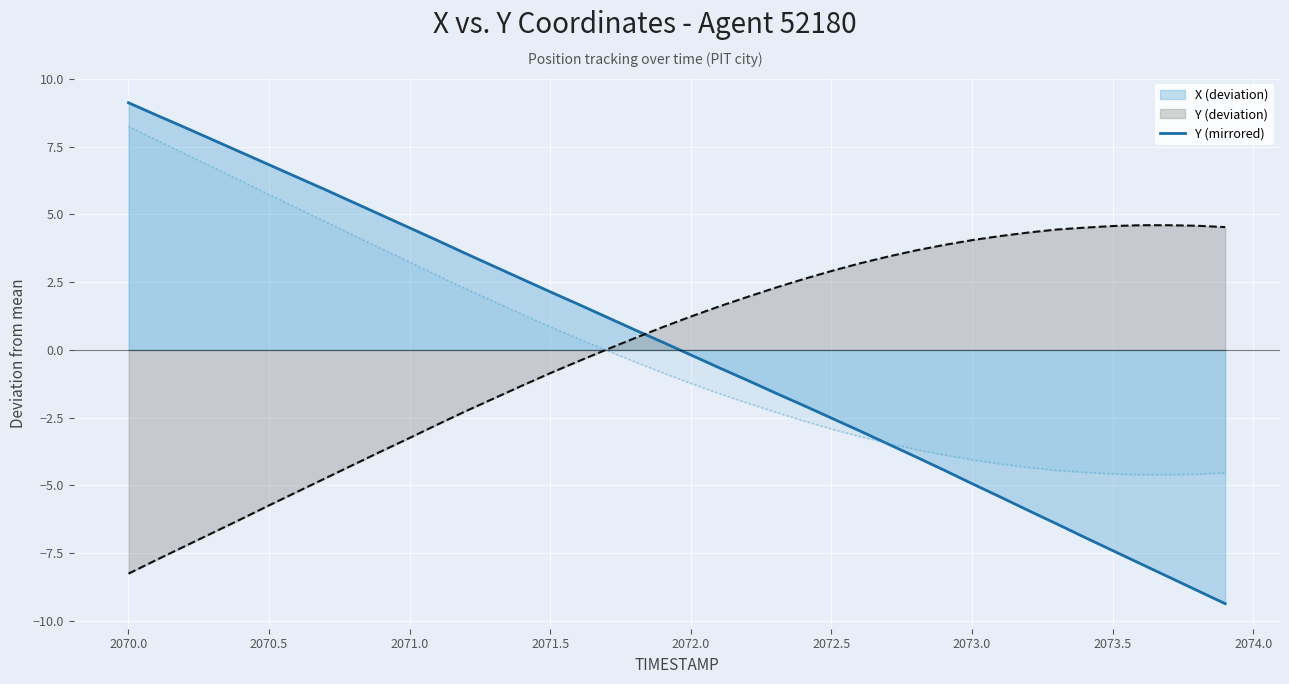

What is the value of the 6th point from the left?

5.7